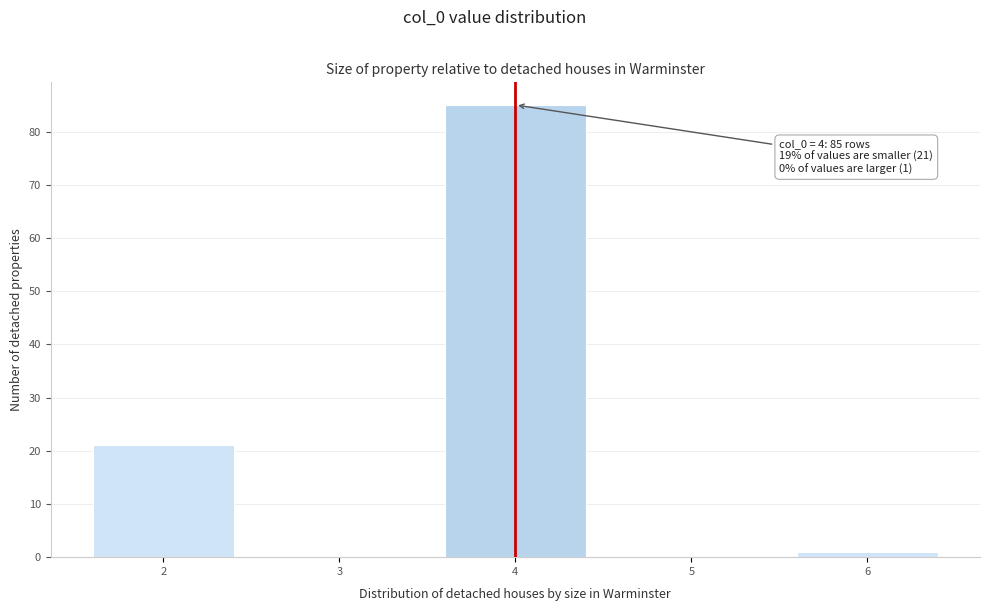

Over which range of the x-axis is the bar tallest?

3.5 to 4.5